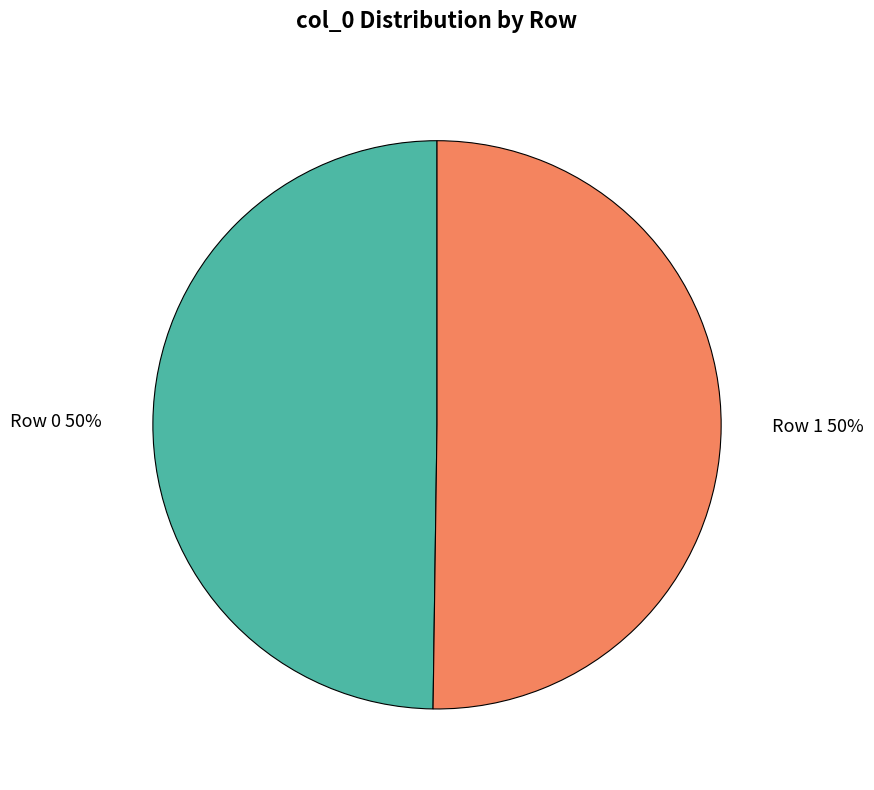

To the nearest percent, what portion does Row 1 represent?

50%